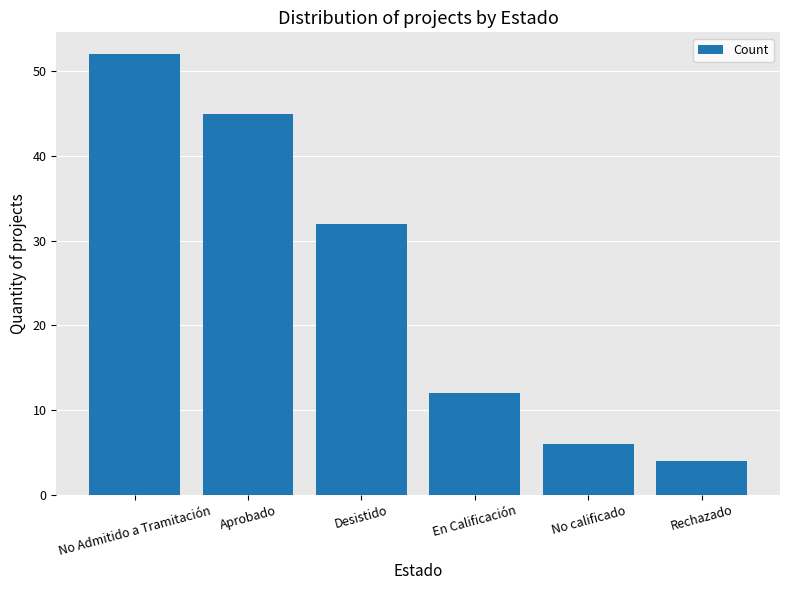

At which label is the value closest to 28?

Desistido